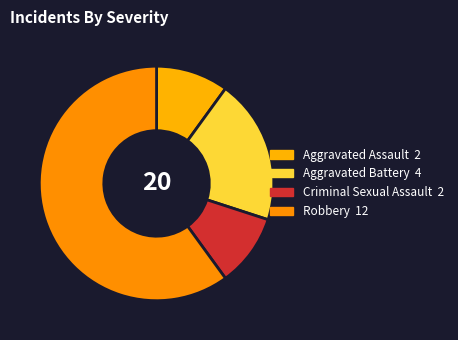

Does Robbery account for over 50% of the chart?

Yes